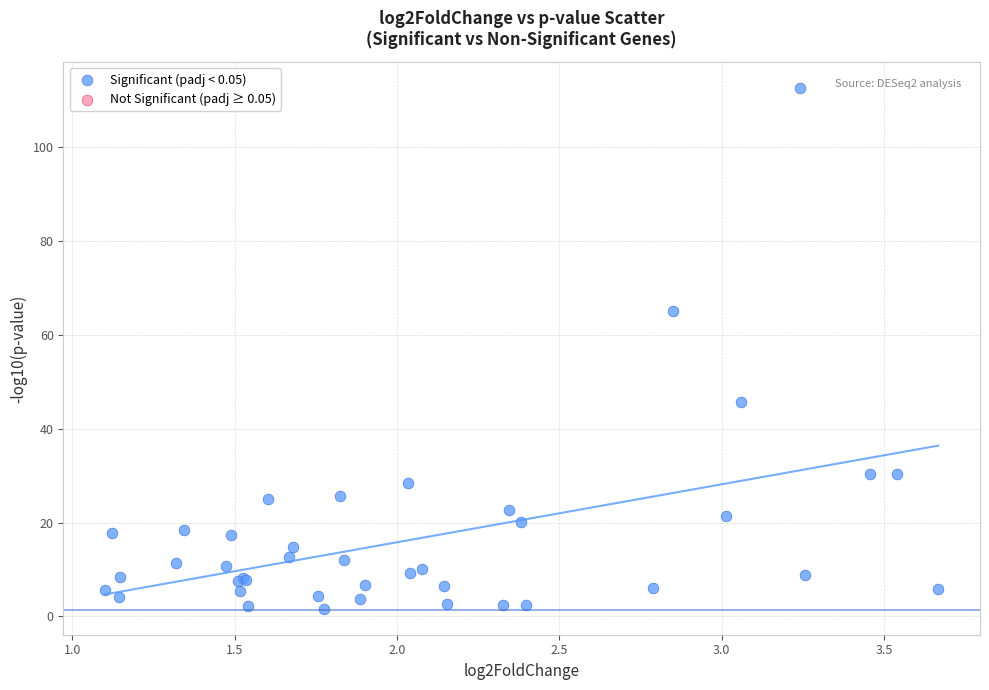

What Y value in the scatter plot is closest to 57?

65.1